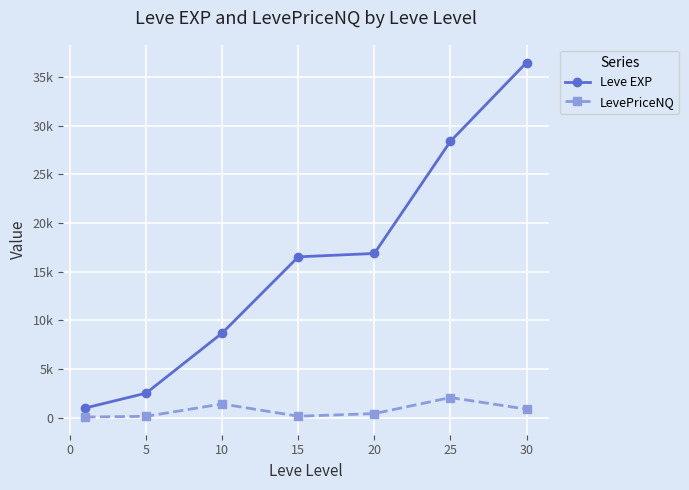

Rank the series by their average value, from lowest to highest.

LevePriceNQ, Leve EXP